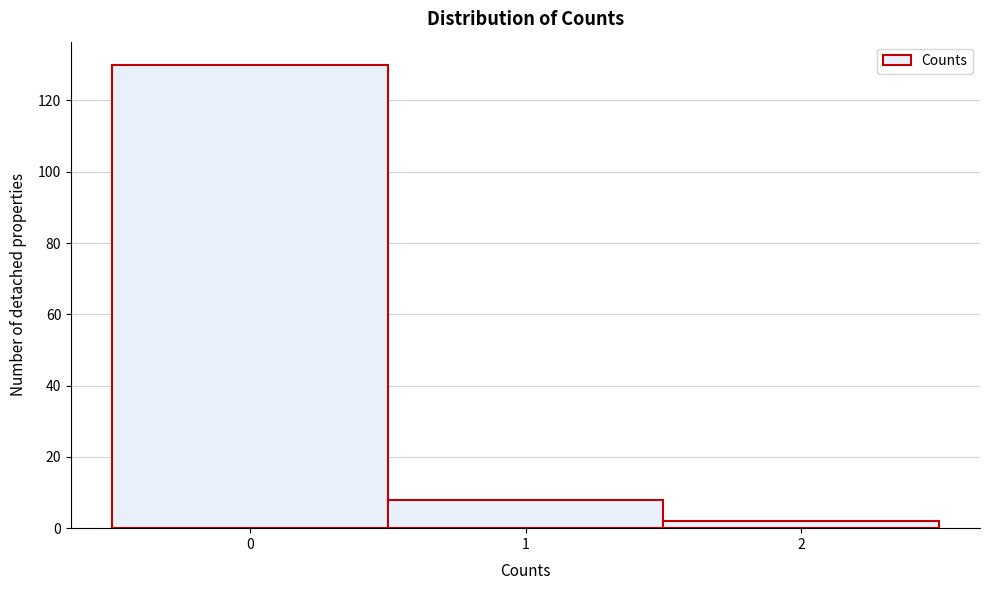

Reading left to right, list all the values displayed in this chart.

0=130	1=8	2=2